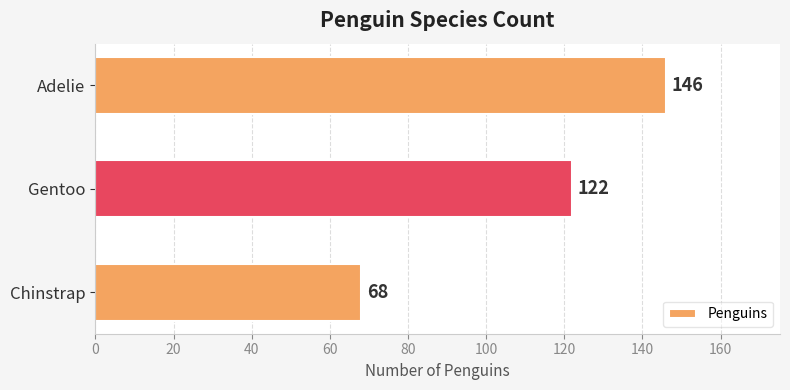

Rank the categories by value from highest to lowest.

Adelie, Gentoo, Chinstrap